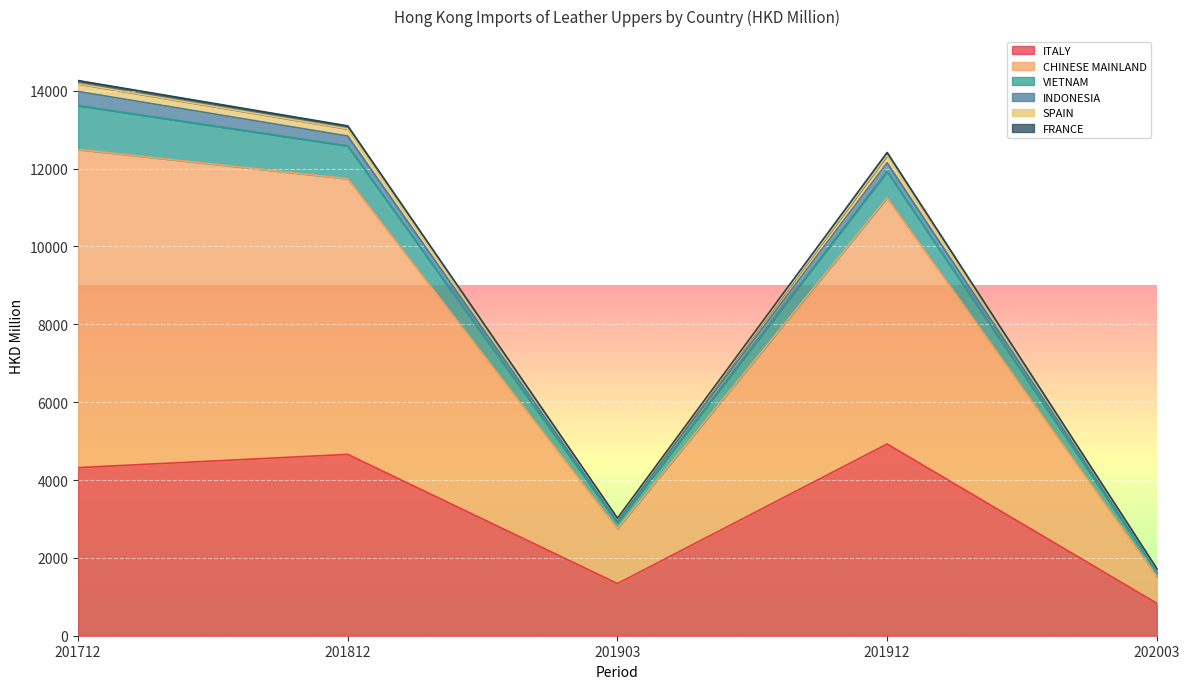

Which label corresponds to the largest value in the chart?

201712